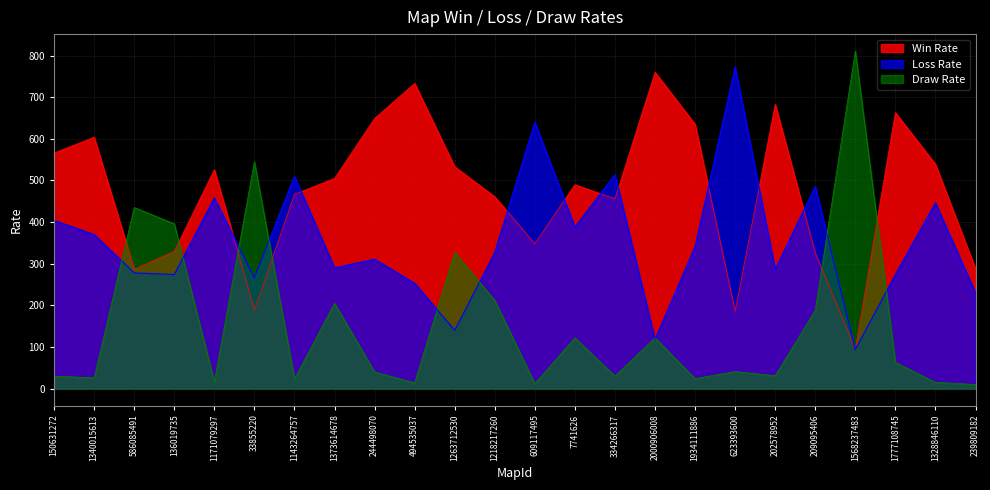

Does the chart have visible grid lines?

Yes